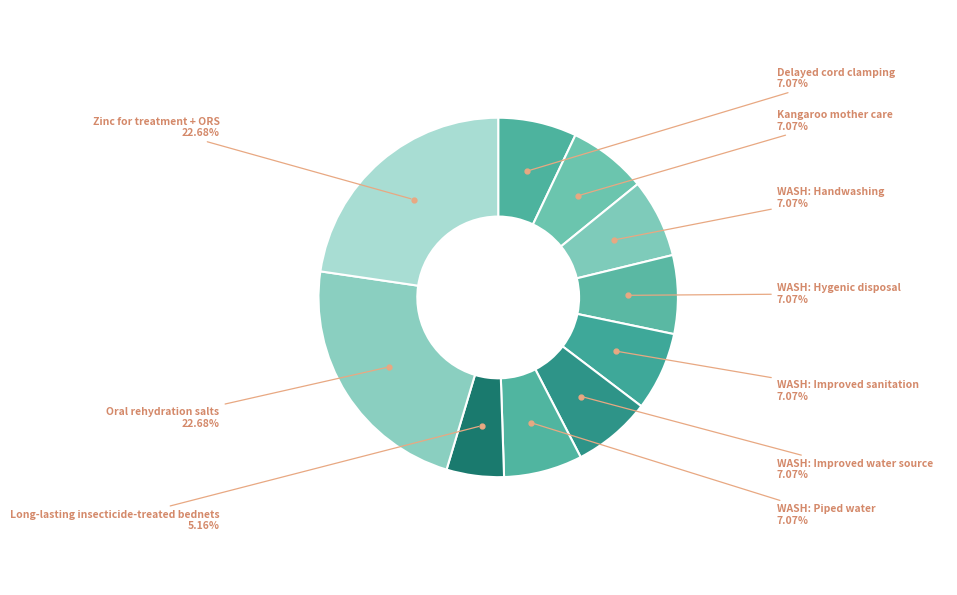

Rank the categories by value from lowest to highest.

Long-lasting insecticide-treated bednets, Delayed cord clamping, Kangaroo mother care, WASH: Handwashing, WASH: Hygenic disposal, WASH: Improved sanitation, WASH: Improved water source, WASH: Piped water, Oral rehydration salts, Zinc for treatment + ORS